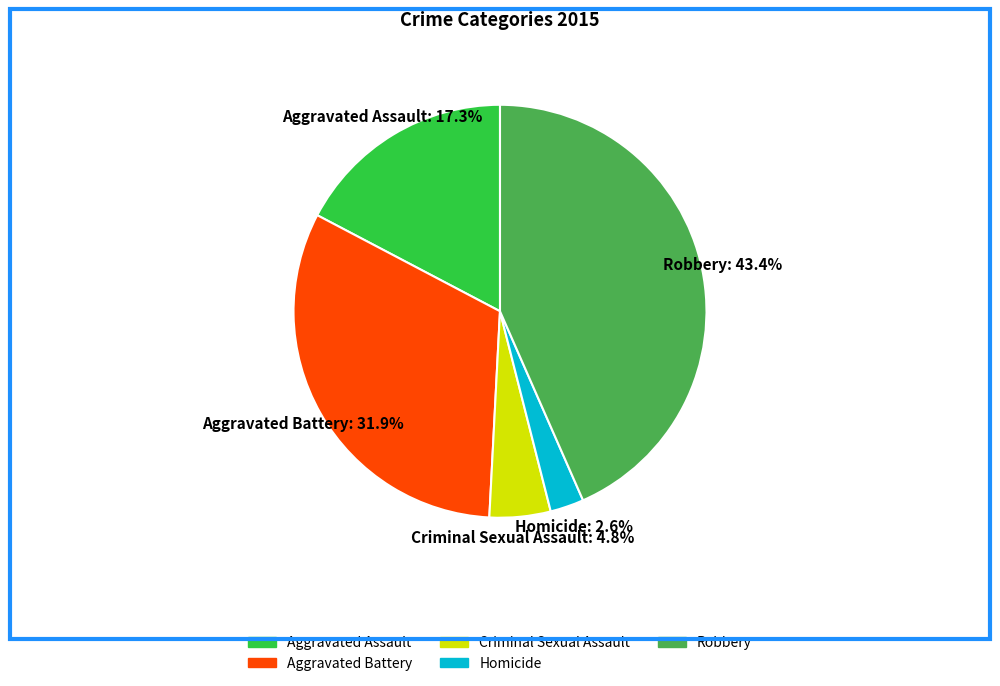

To the nearest percent, what is the difference between the largest and smallest slice percentages?

41%